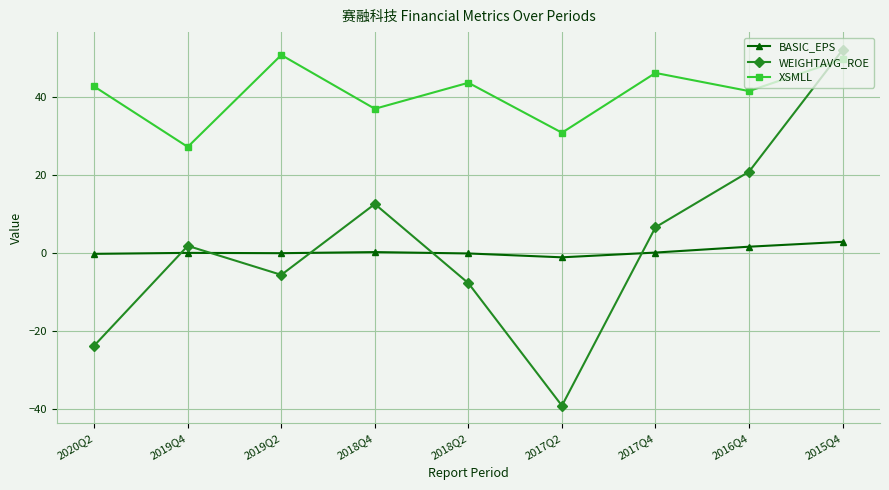

What is the label of the 7th point from the left?

2017Q4